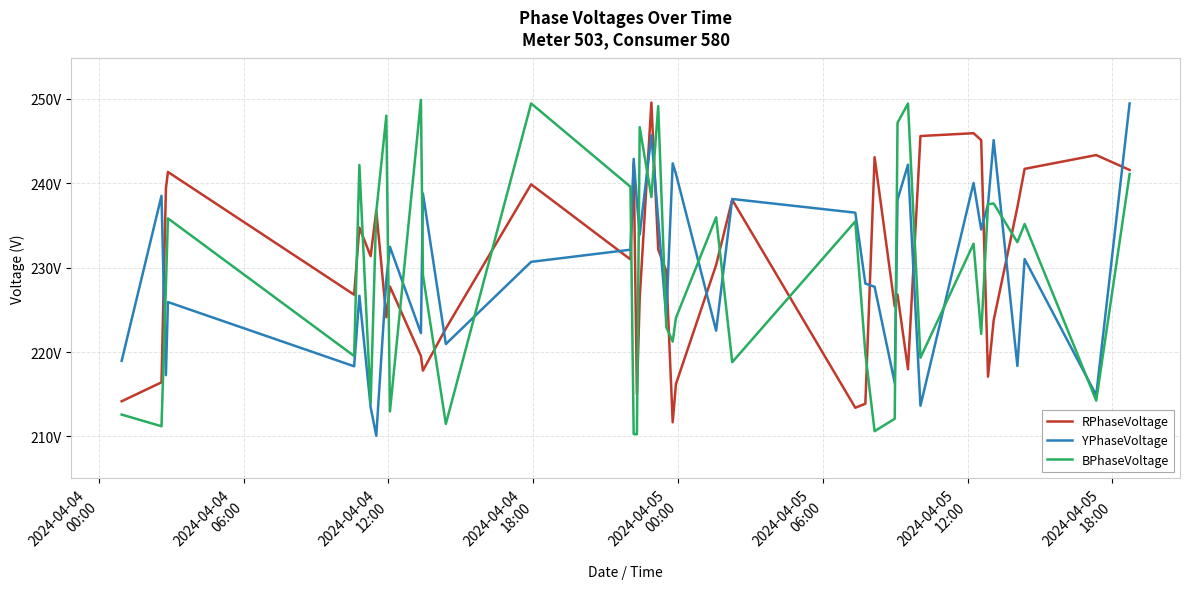

What are all the series names shown in the legend?

RPhaseVoltage, YPhaseVoltage, BPhaseVoltage